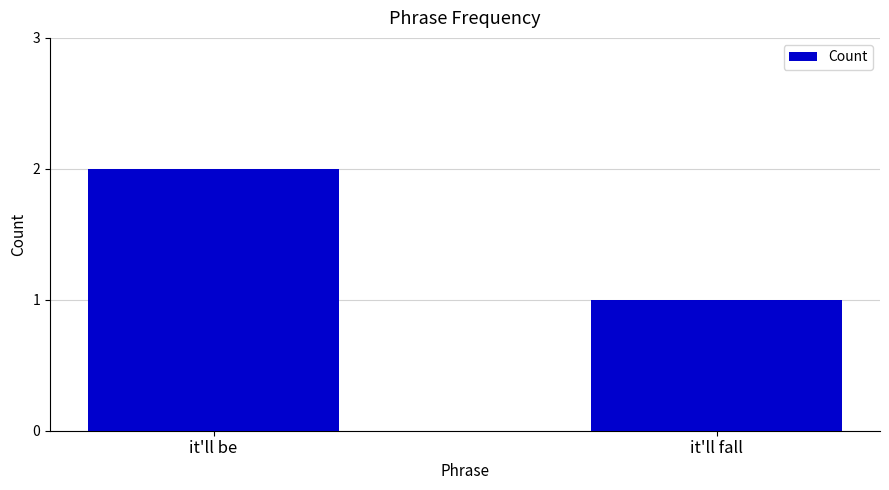

Are the bars grouped side by side (vs. stacked)?

No